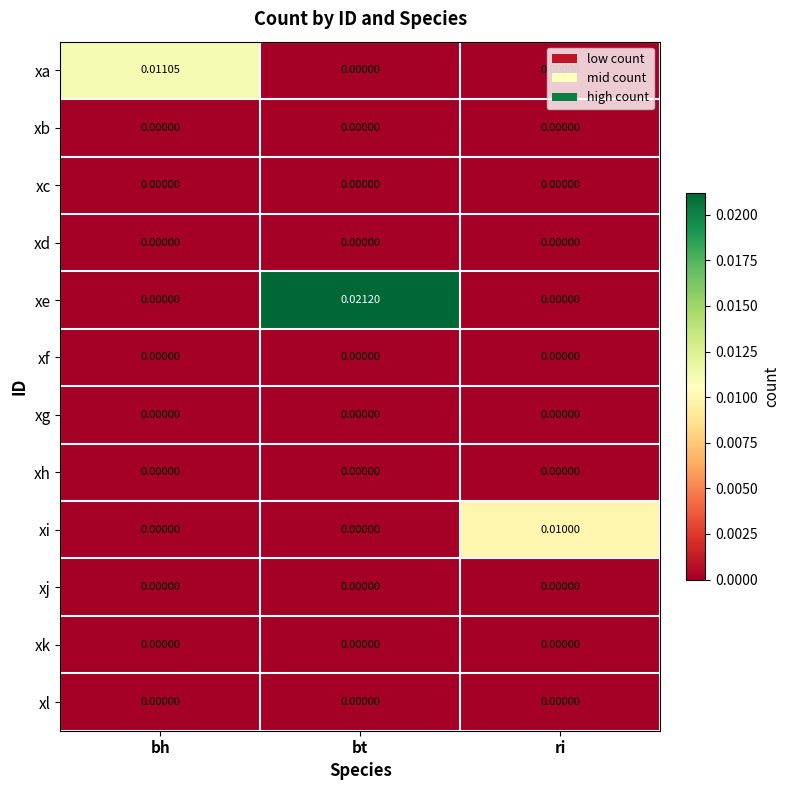

How many values in the xe series exceed 0?

1